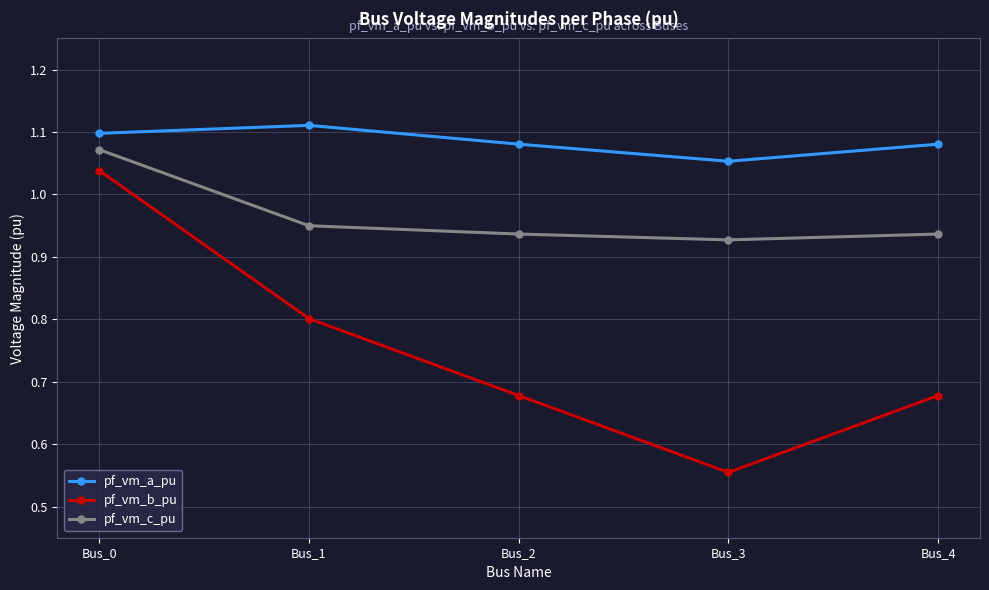

Is the value of pf_vm_b_pu at Bus_0 greater than the value of pf_vm_a_pu at Bus_3?

No